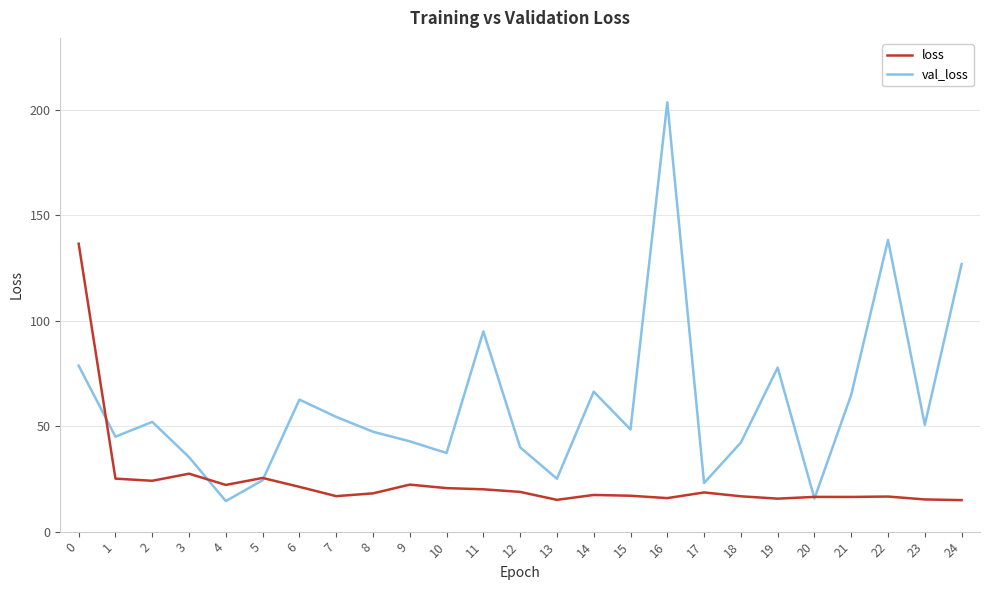

The value of loss at 20 is 16.5. True or false?

True